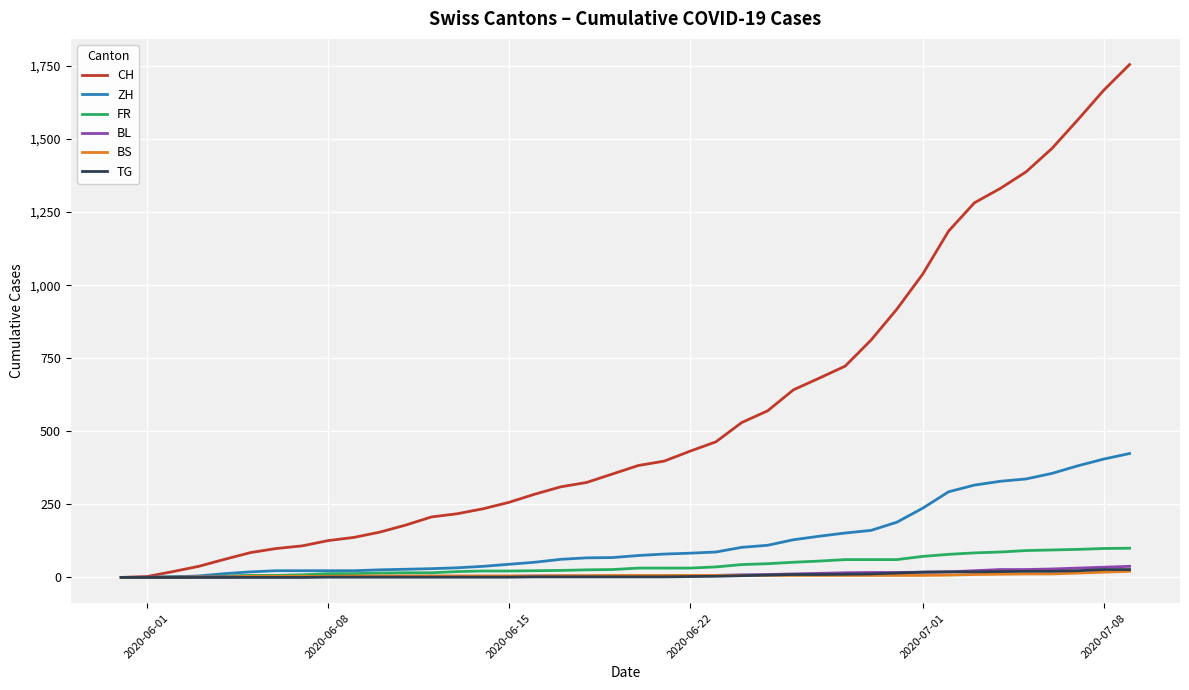

Which series has the widest spread of values?

CH